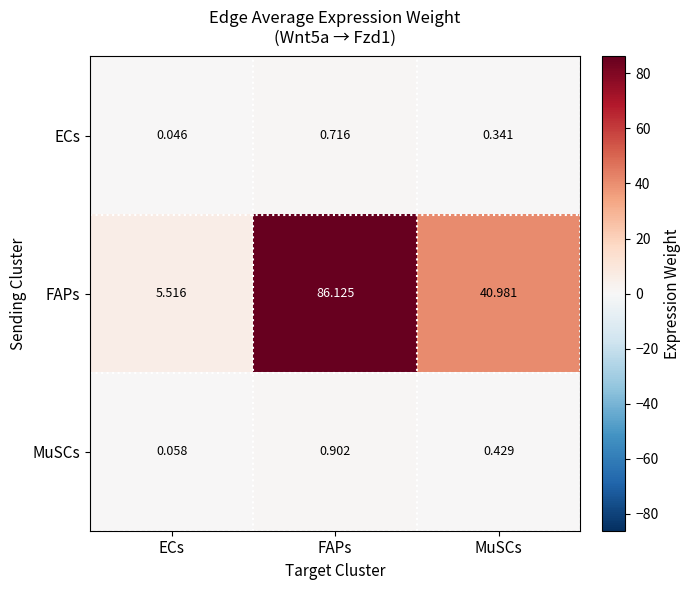

Is the value of ECs at ECs greater than the value of FAPs at ECs?

No